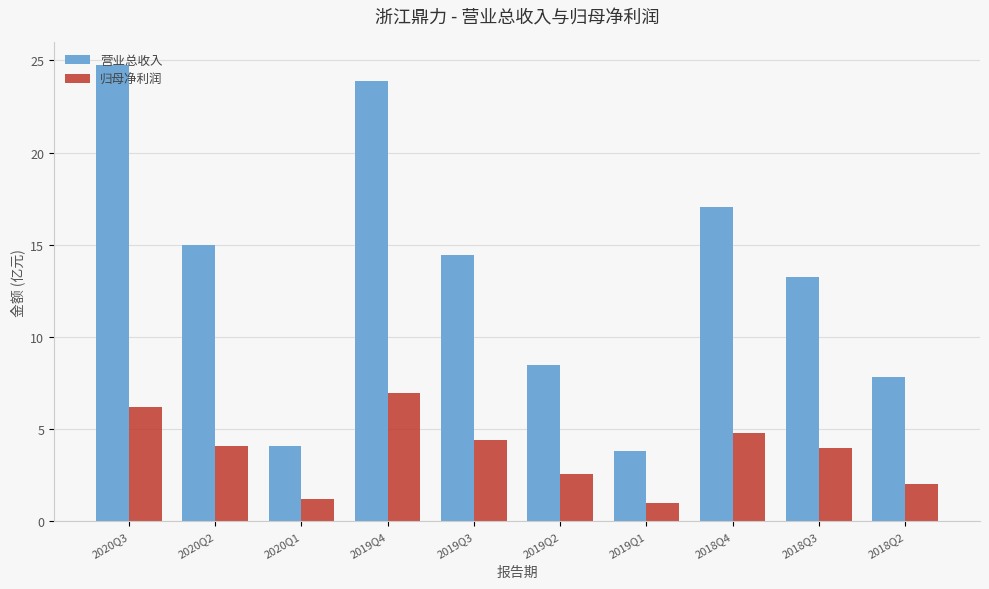

What is the difference between the 归母净利润 values at 2020Q1 and 2018Q3?

2.7